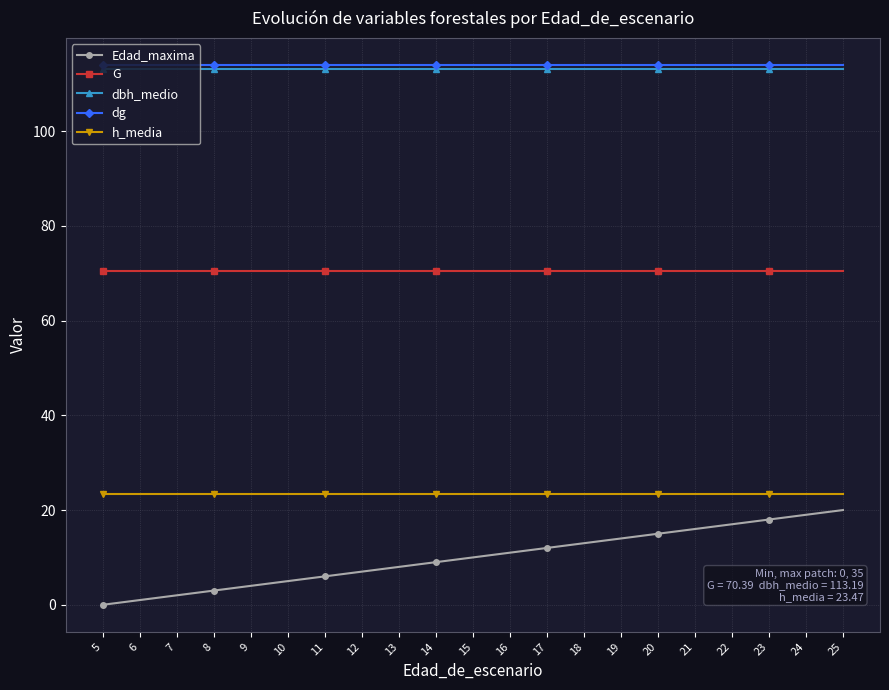

Is the value of dbh_medio at 8 greater than the value of Edad_maxima at 10?

Yes